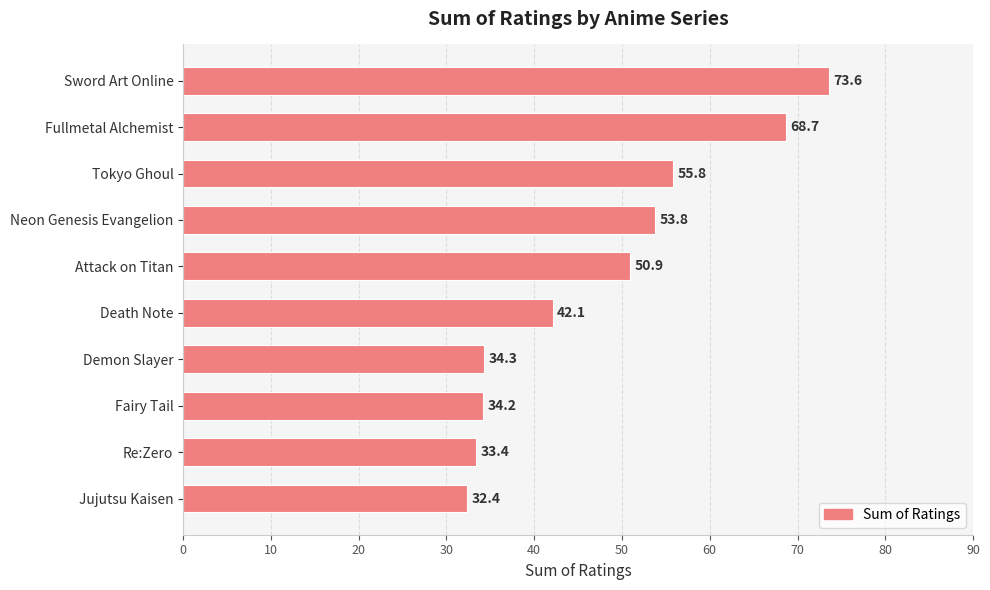

What is the ratio of the value at Neon Genesis Evangelion to the value at Demon Slayer?

1.6